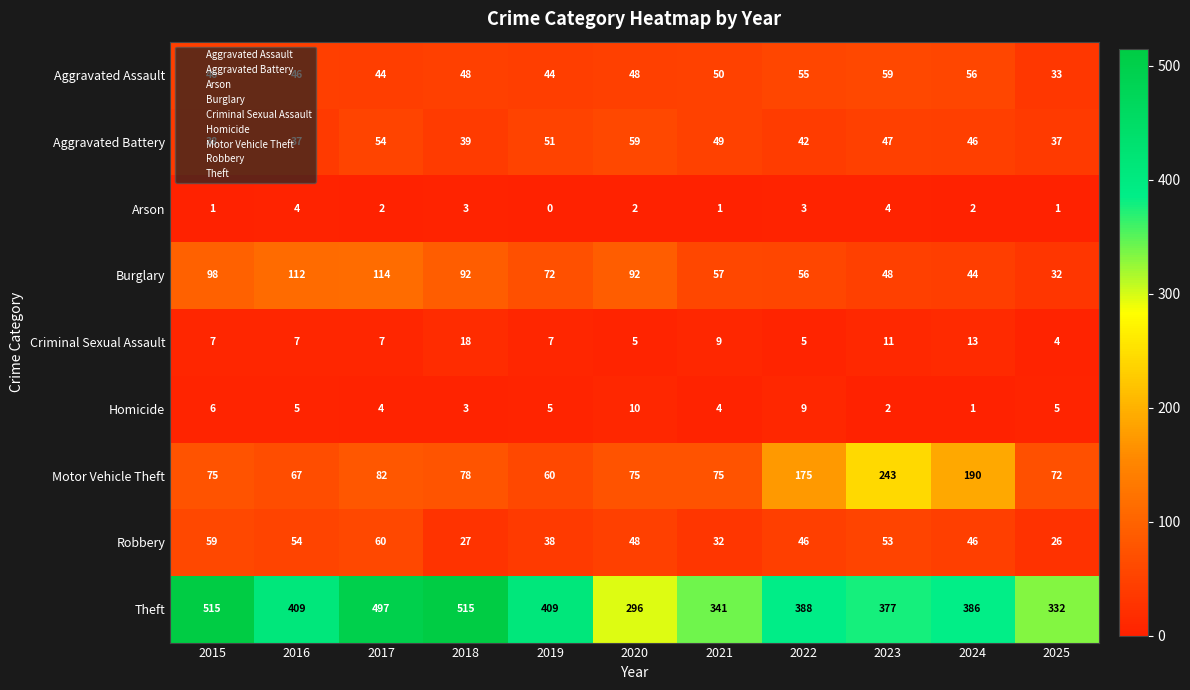

The value of Robbery at 2021 is 54. True or false?

False